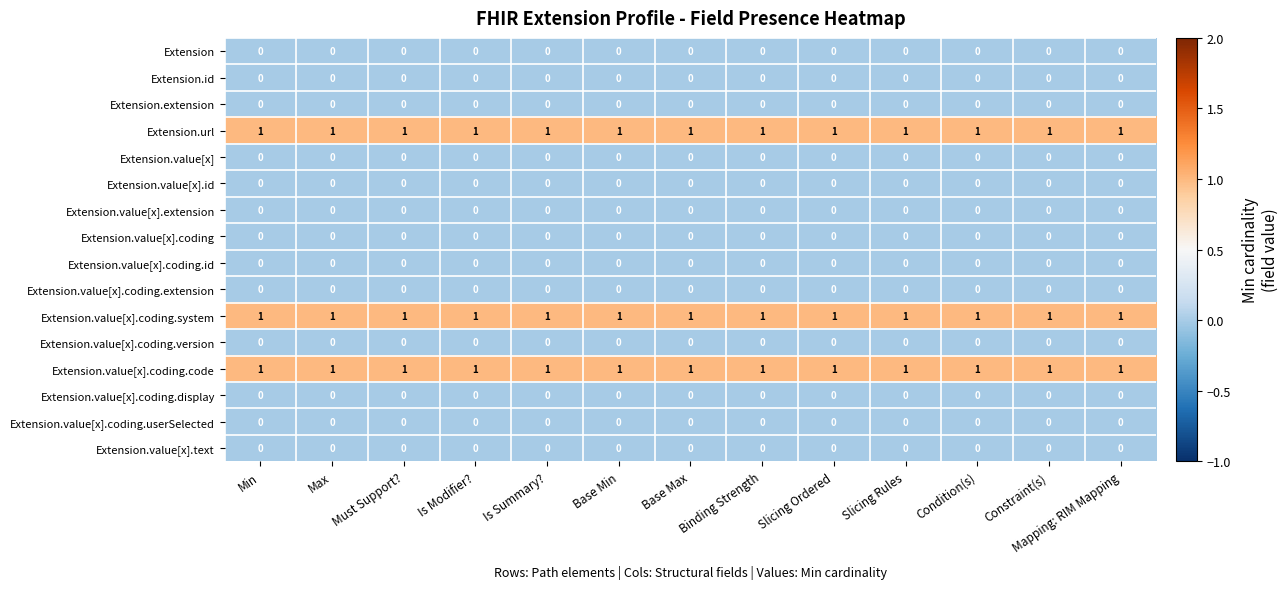

At how many categories does at least one series exceed 0?

13